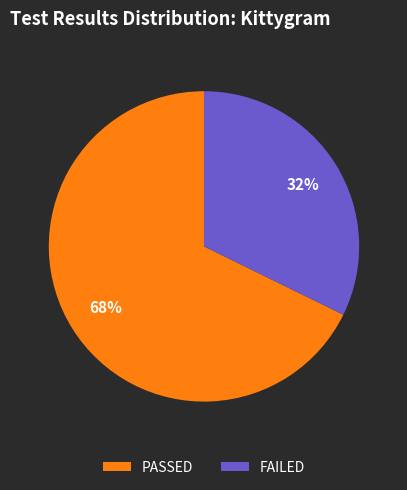

What is the largest slice in the pie chart?

PASSED